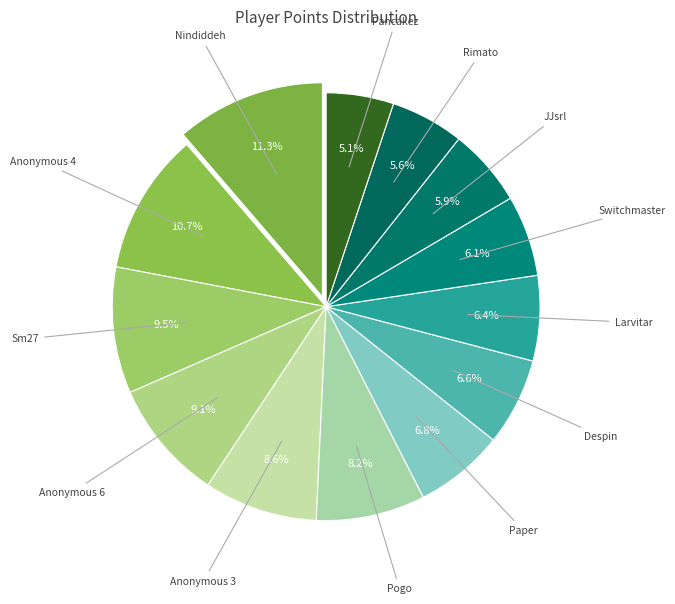

Which category has the biggest portion of the pie?

Nindiddeh